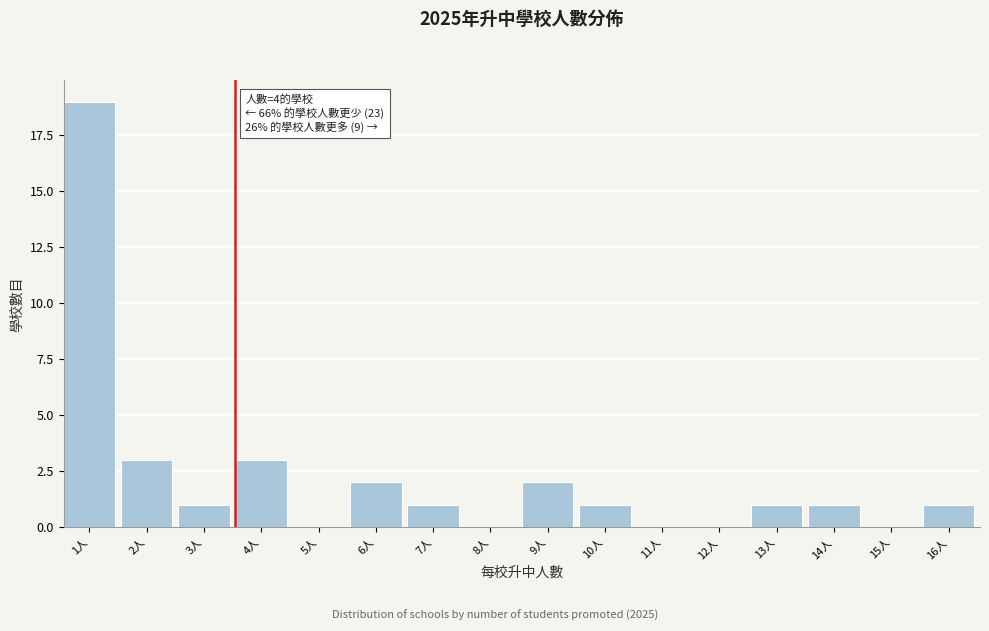

Reading left to right, what are all the values shown in this chart?

1人=19	2人=3	3人=1	4人=3	5人=0	6人=2	7人=1	8人=0	9人=2	10人=1	11人=0	12人=0	13人=1	14人=1	15人=0	16人=1